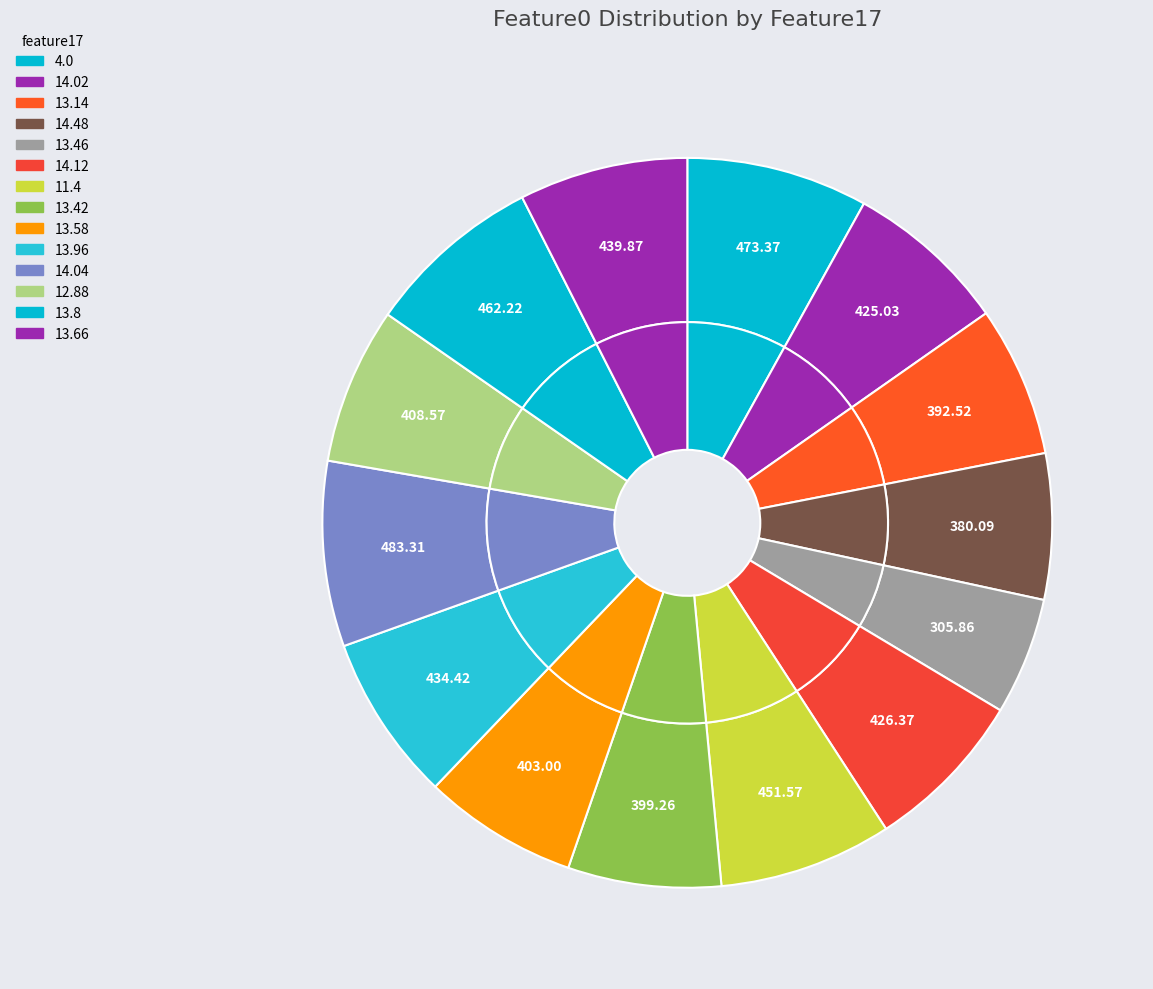

Between 12.88 and 13.14, which is larger?

12.88